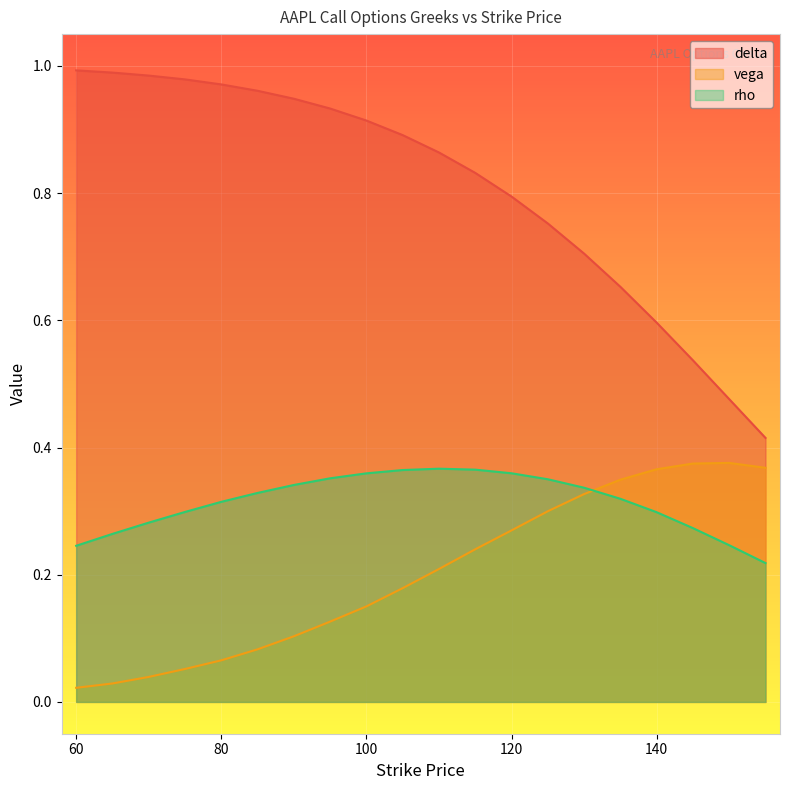

Which has a higher value, 60 or 145?

60